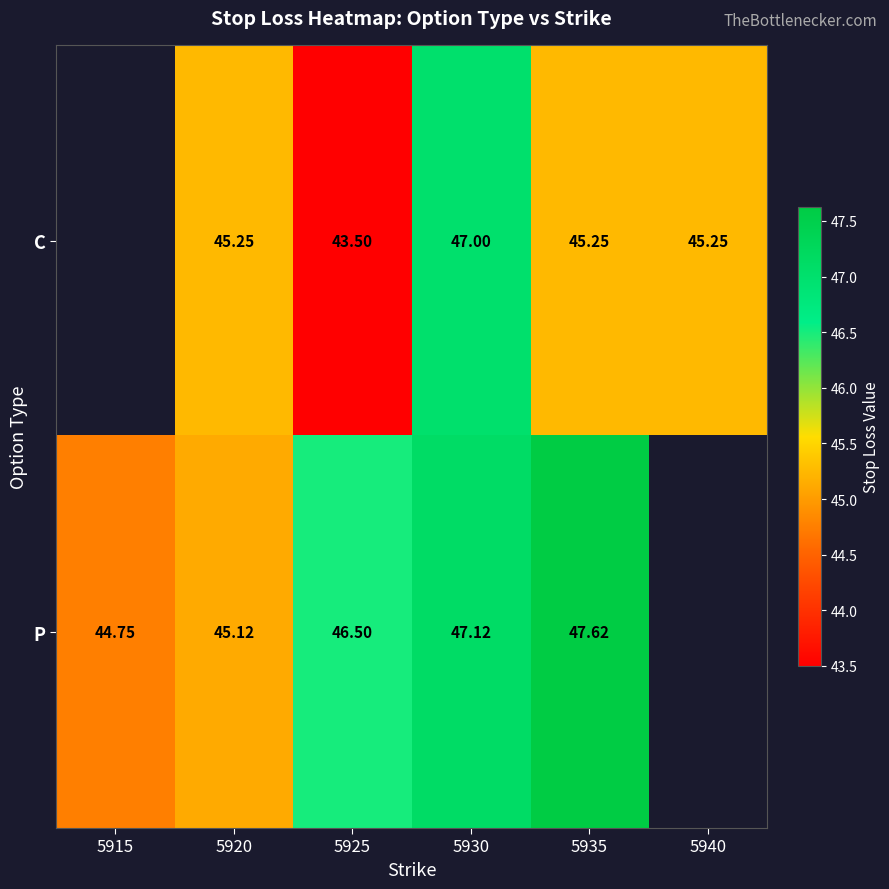

The value of P at 5935 is 69.3. True or false?

False